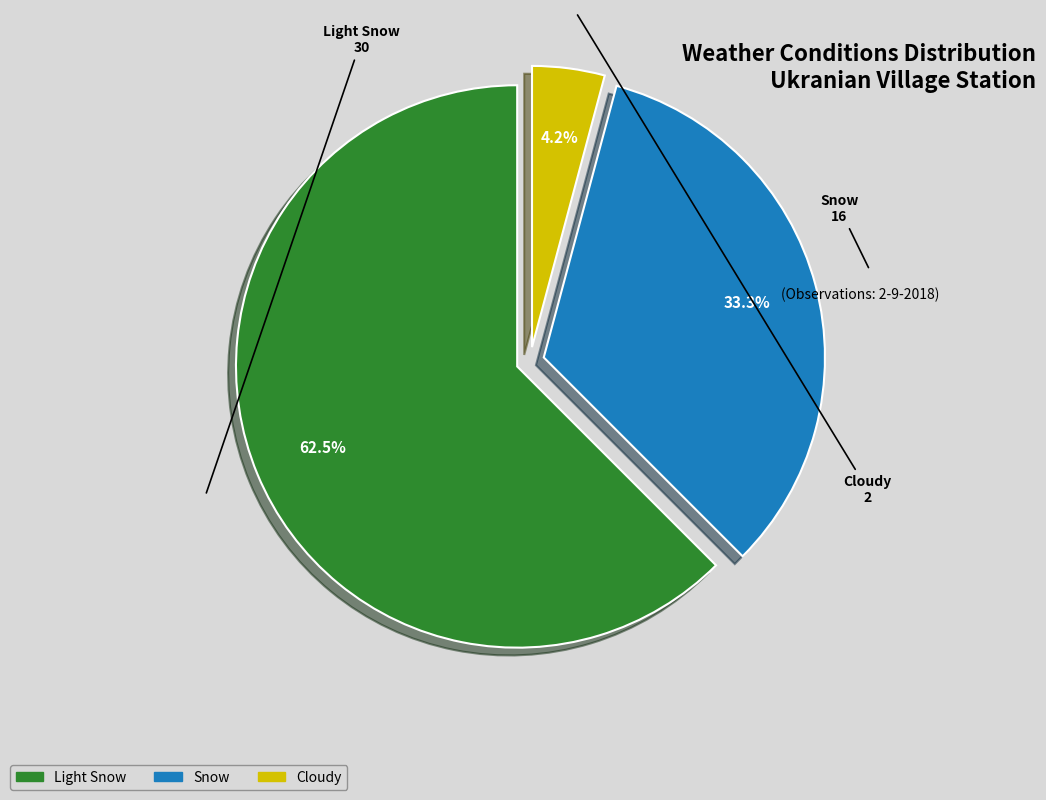

Between Snow and Light Snow, which is larger?

Light Snow